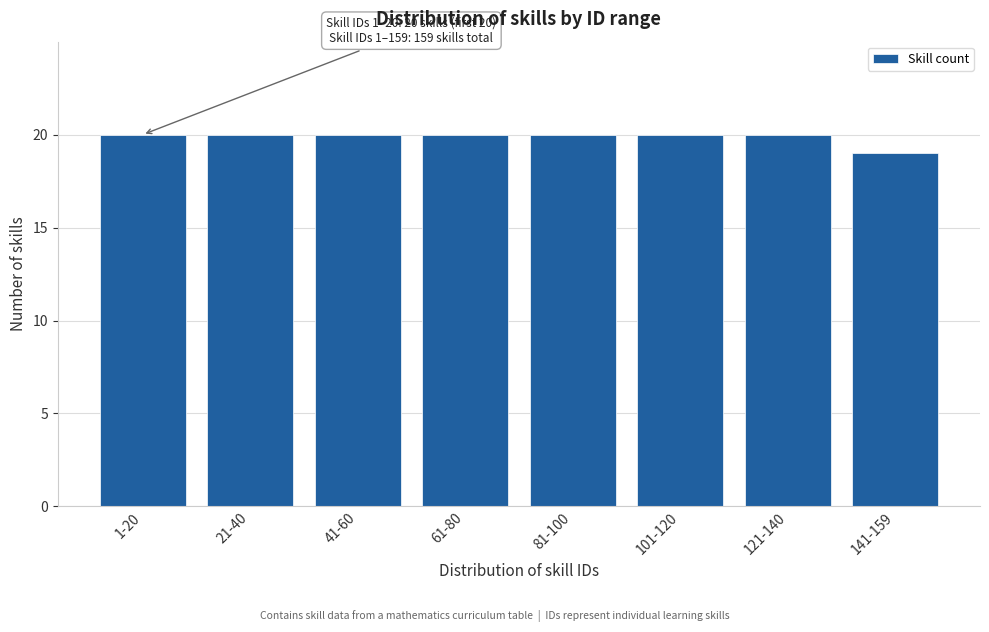

Reading left to right, transcribe all the data shown in this chart.

1-20=20	21-40=20	41-60=20	61-80=20	81-100=20	101-120=20	121-140=20	141-159=19